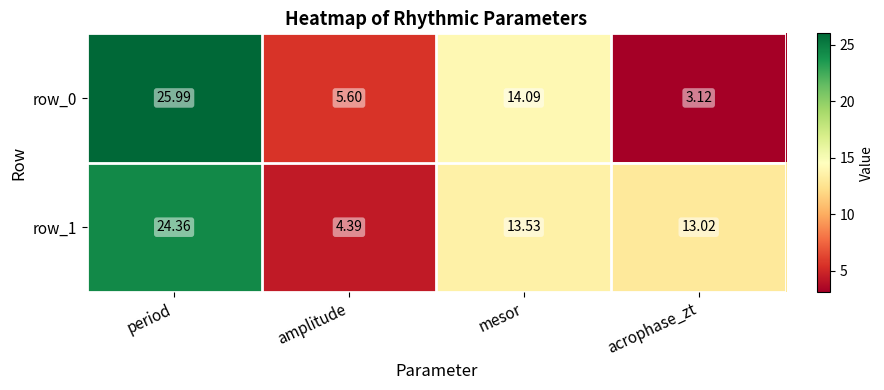

What is the average value of the row_0 series?

12.2